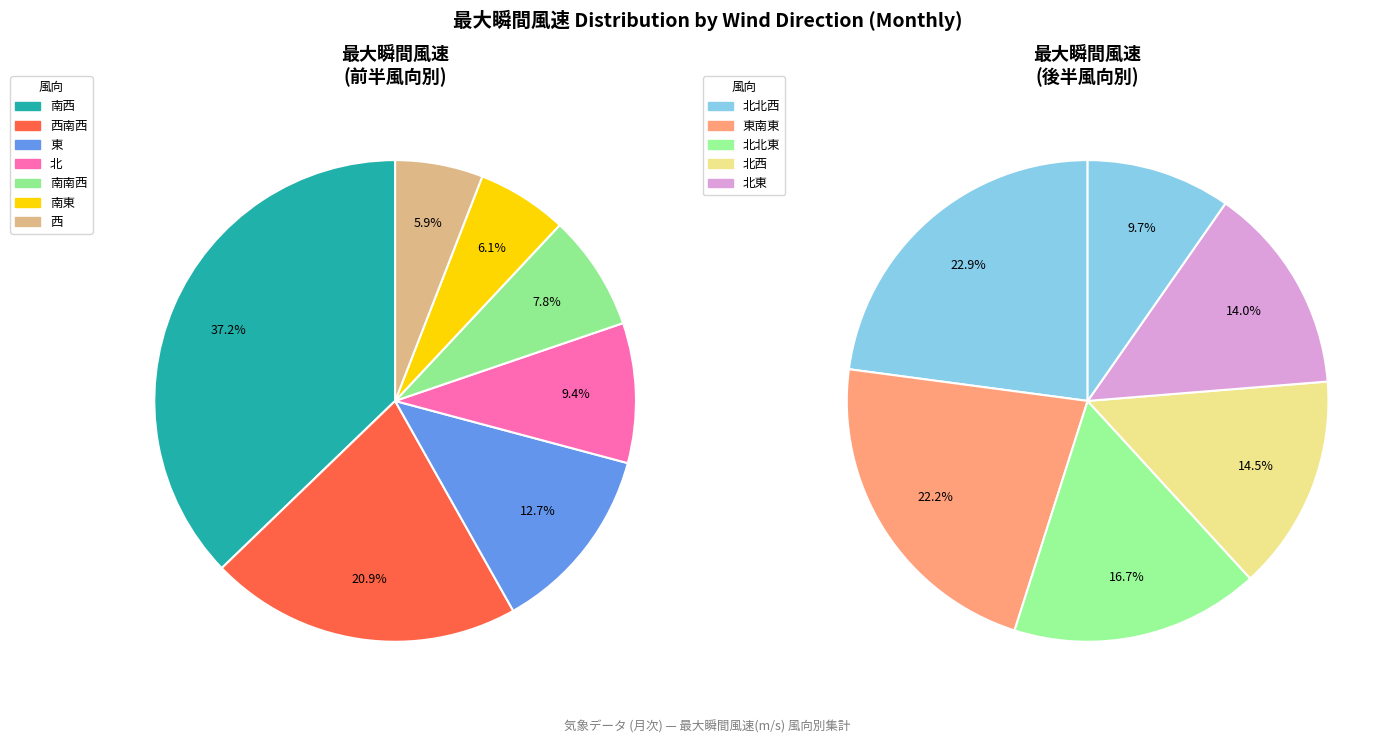

Is there any slice that represents more than half of the pie?

No